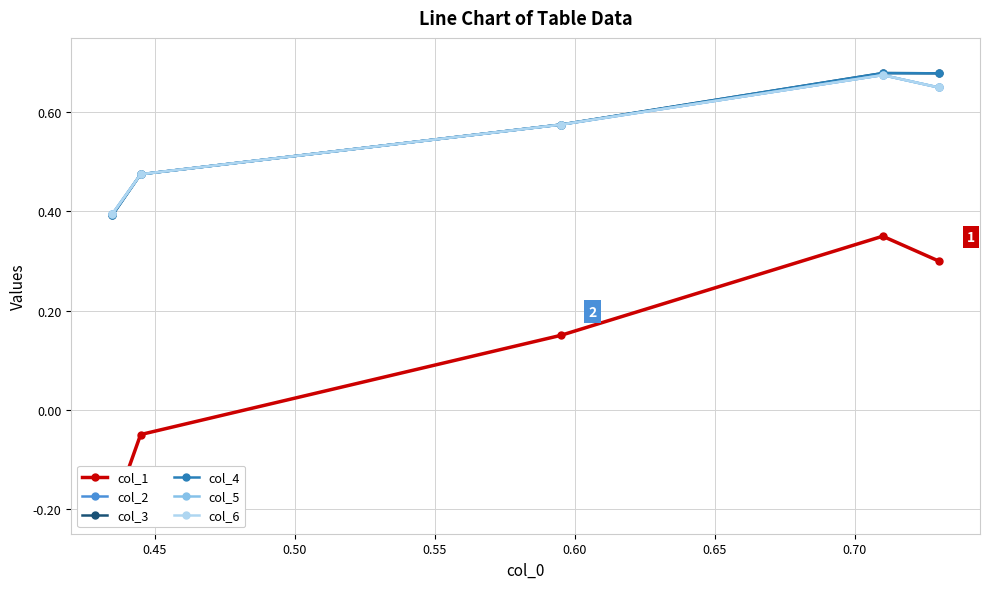

Does the chart have visible grid lines?

Yes